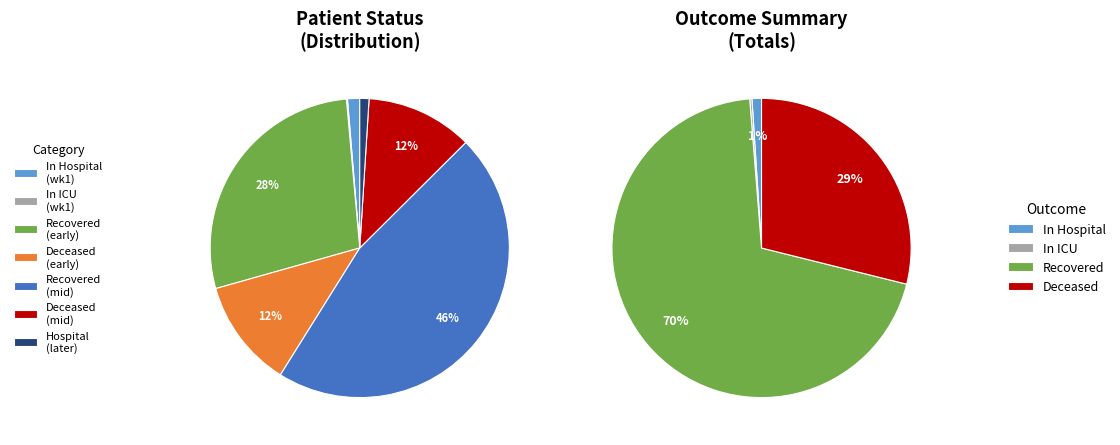

What percentage is NOT represented by 5?

93.4%